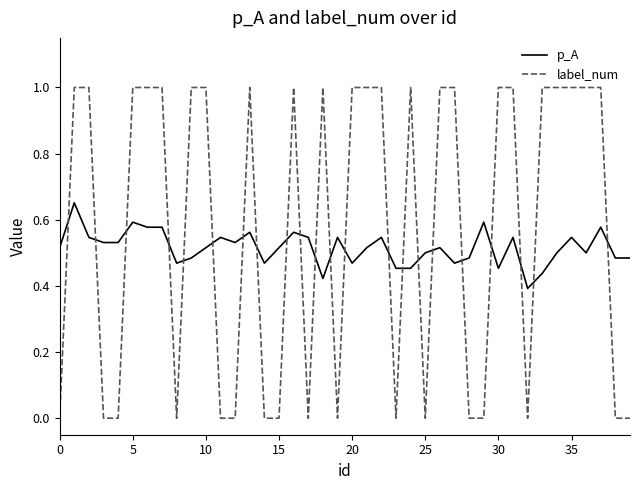

At how many categories does at least one series exceed 0?

40